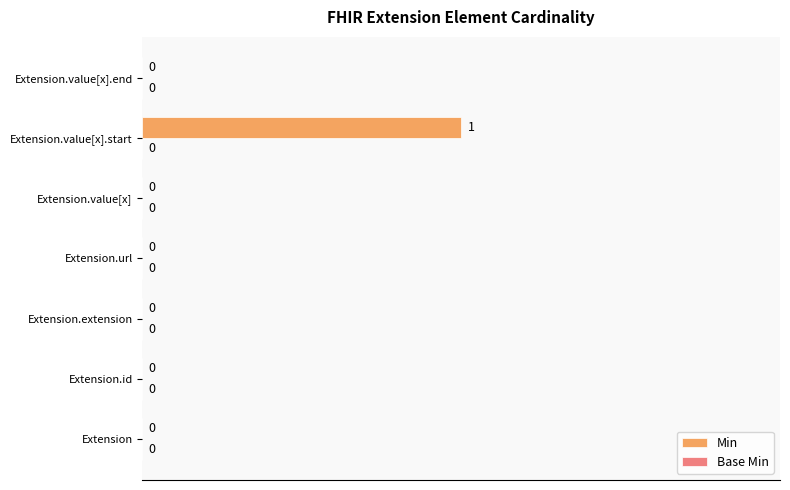

The chart shows a value of 0 at Extension.value[x].end. True or false?

True